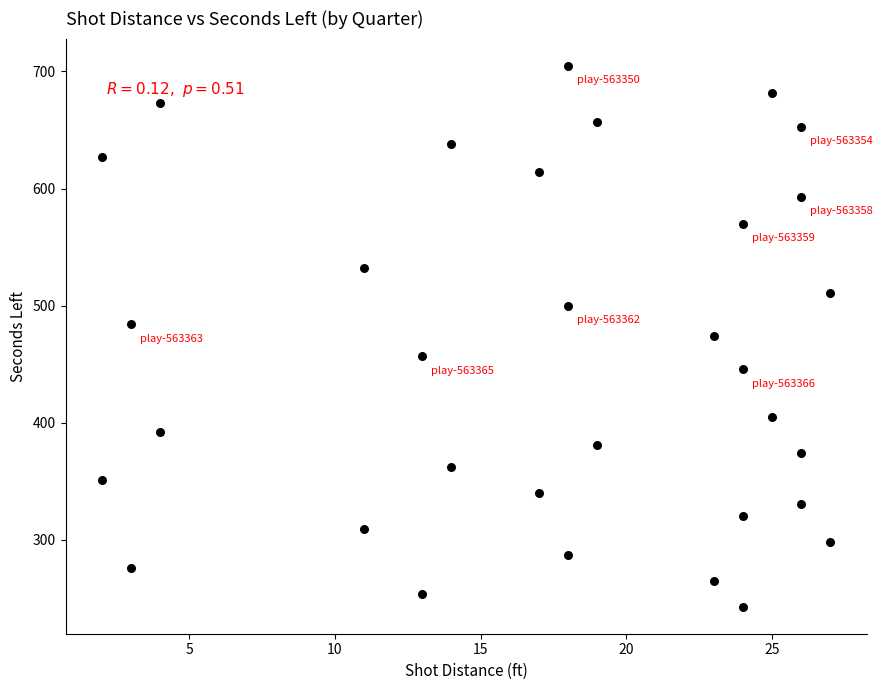

What is the range of Y values (max minus min)?

462